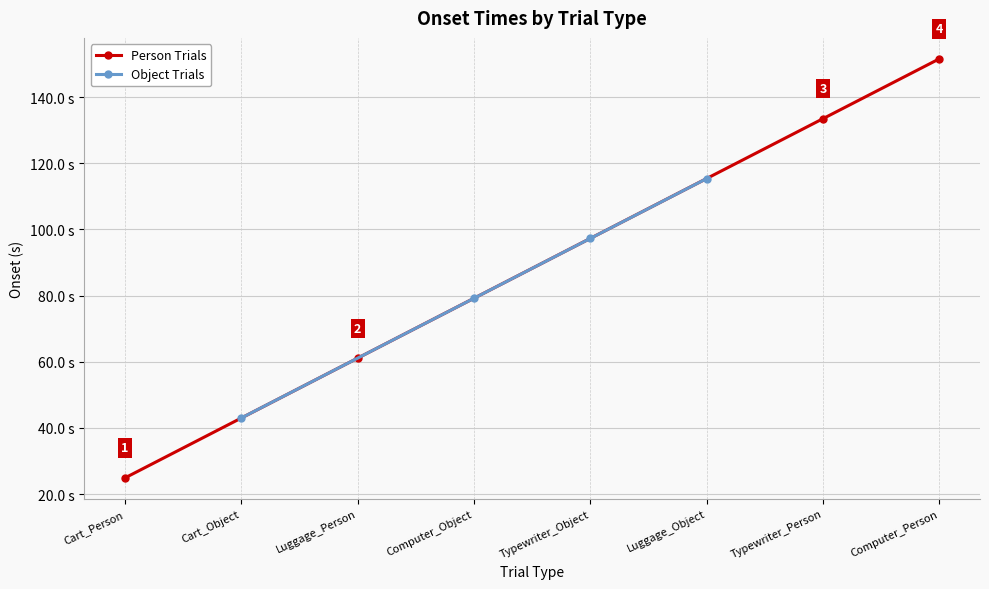

What is the difference between the maximum and minimum values in the Person Trials series?

126.7